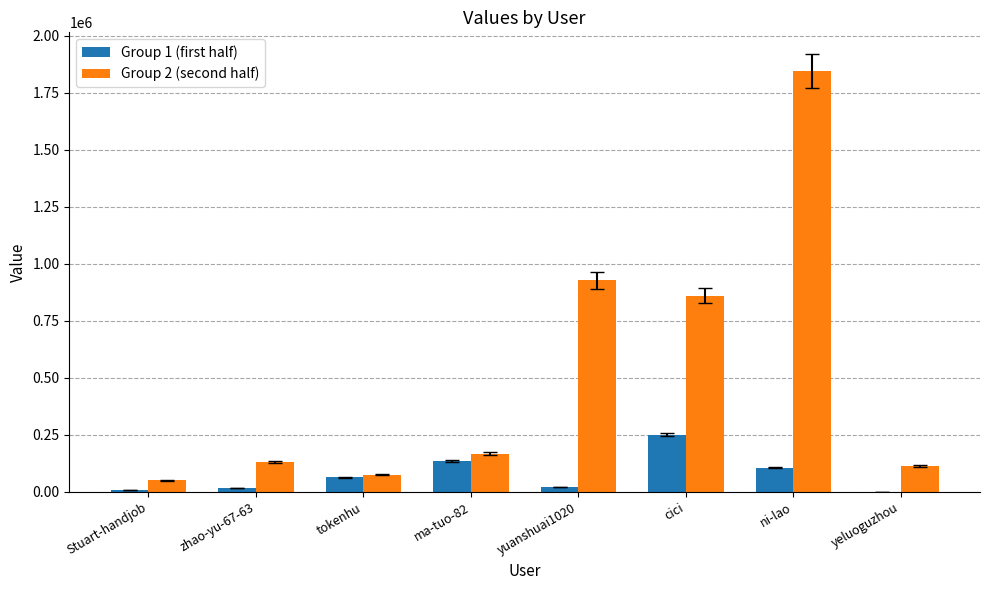

The Group 1 (first half) series shows 63775 at tokenhu. True or false?

True